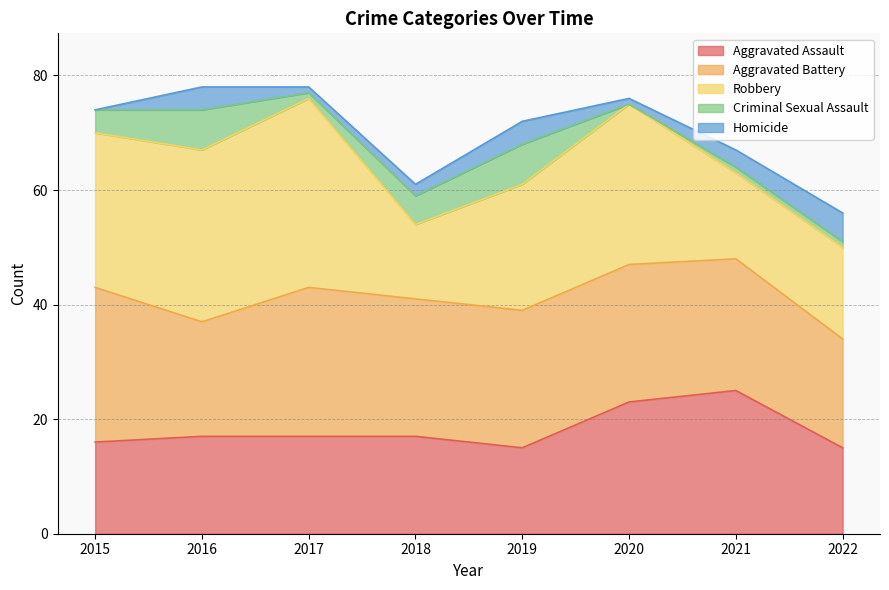

At how many categories does at least one series exceed 16?

8